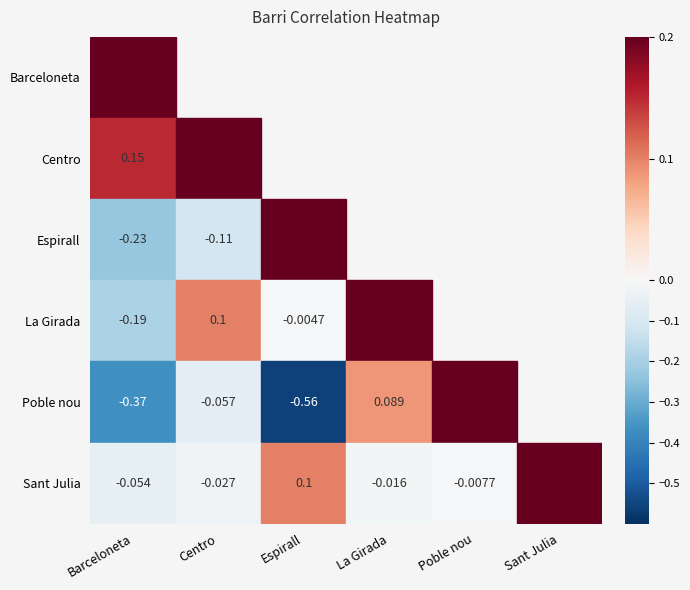

Is it true that Centro equals 0.1 at Barceloneta?

False